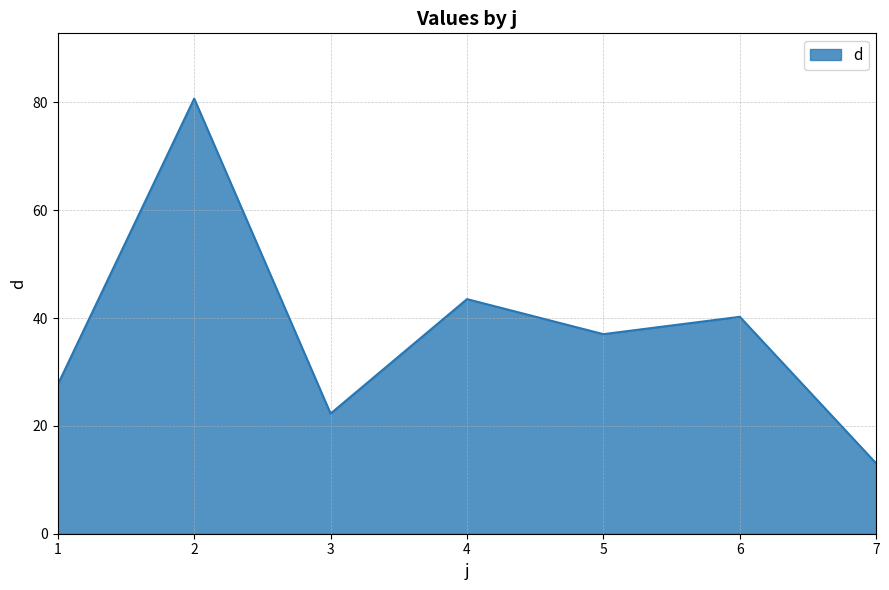

True or false: the data shows 144.8 at 2.

False